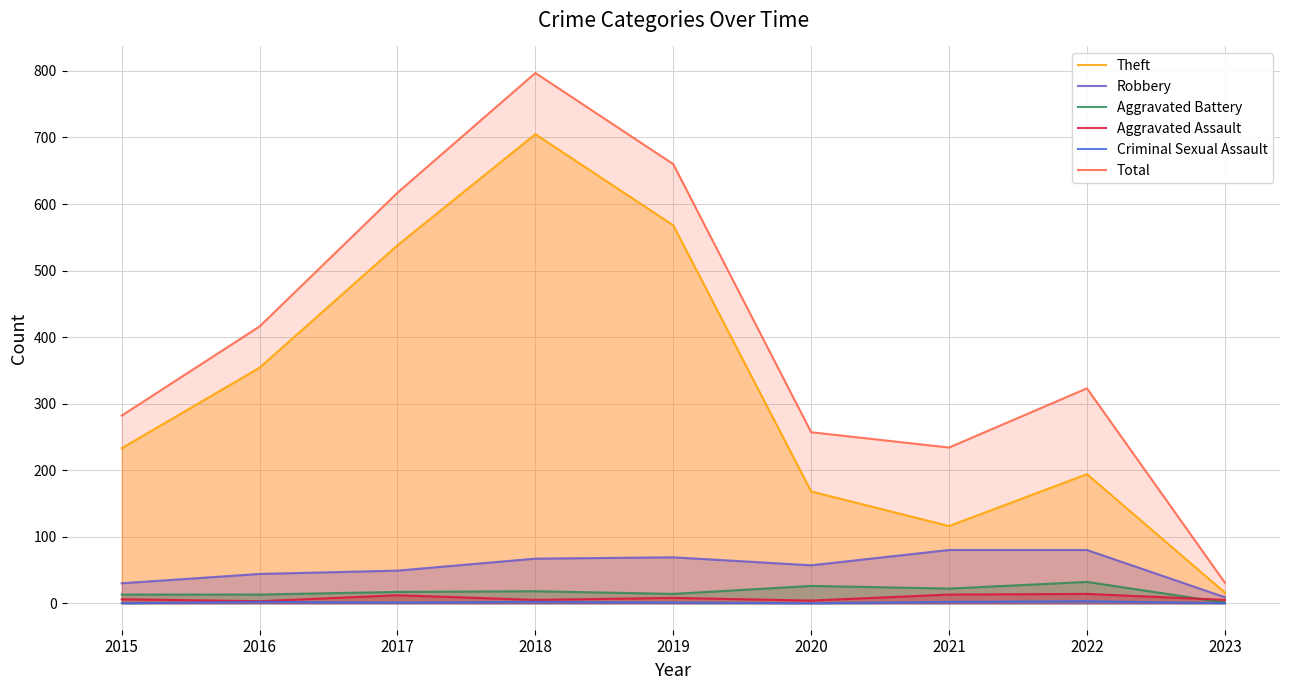

The Criminal Sexual Assault series shows 0 at 2015. True or false?

True